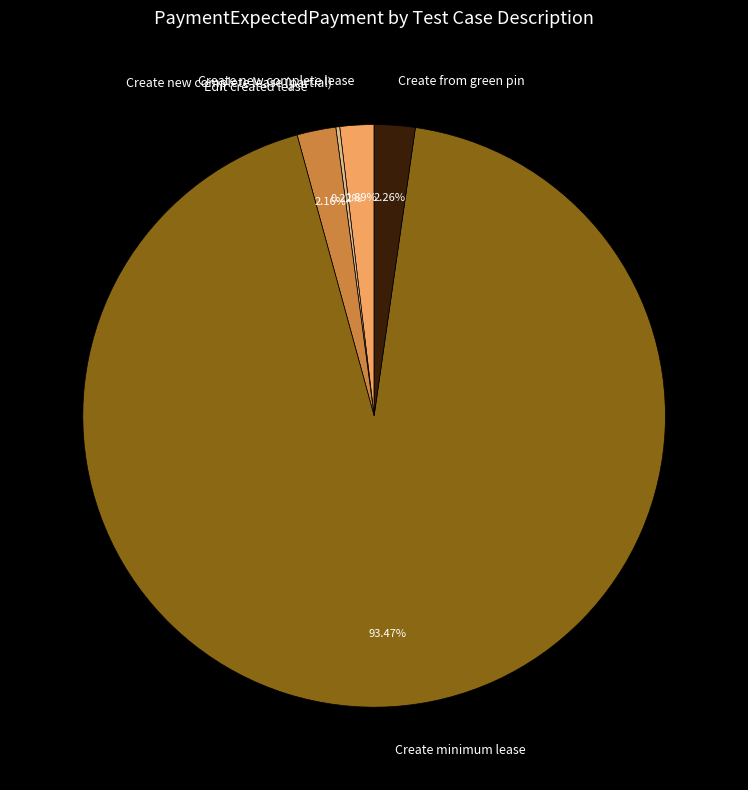

Is the sum of Create new complete lease and Create minimum lease greater than half?

Yes